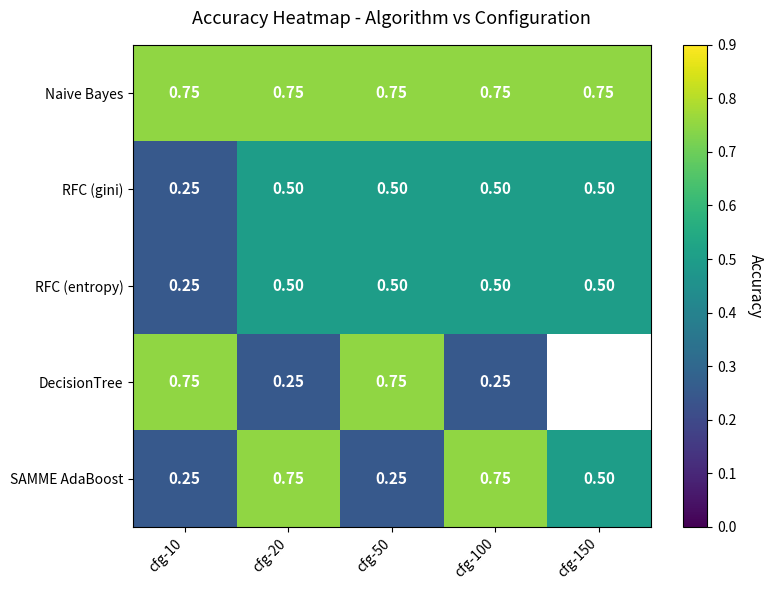

Is the value of RFC (gini) at cfg-100 greater than the value of Naive Bayes at cfg-10?

No